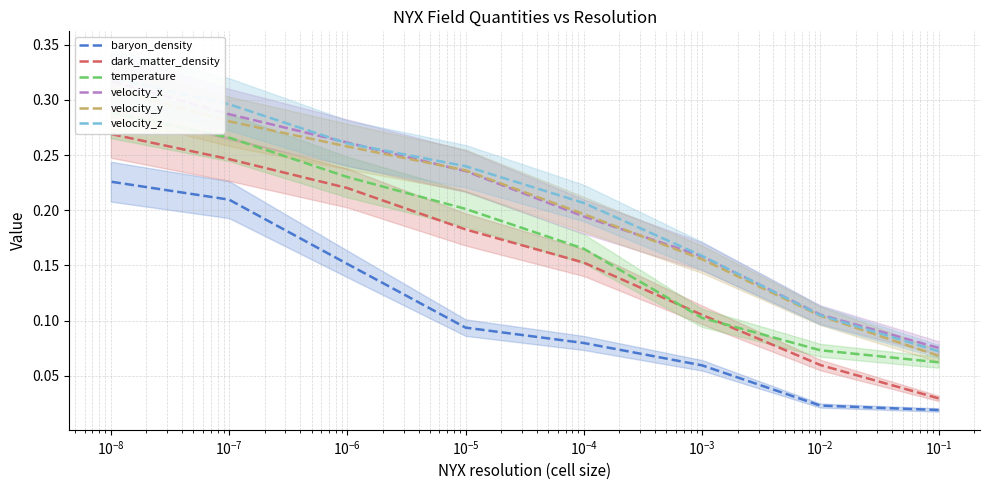

What is the difference between the maximum and minimum values in the baryon_density series?

0.2